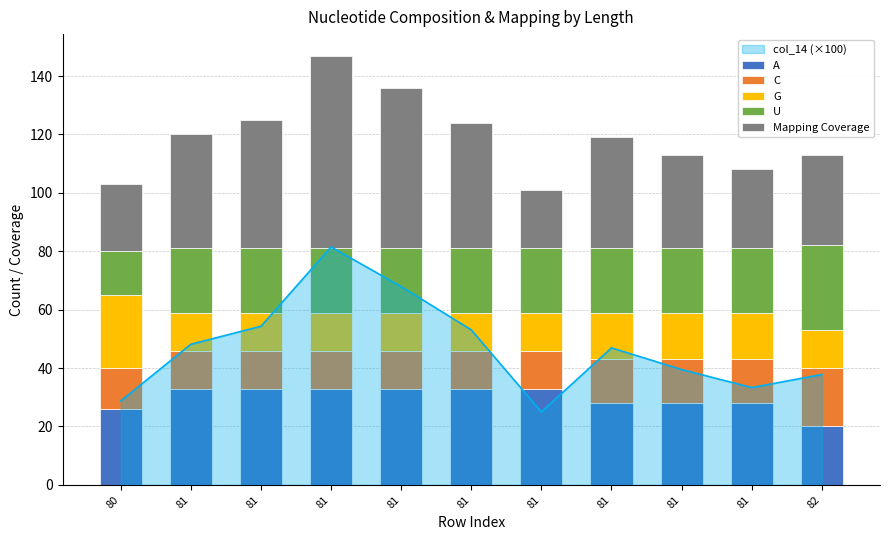

The U series shows 22 at 81. True or false?

True